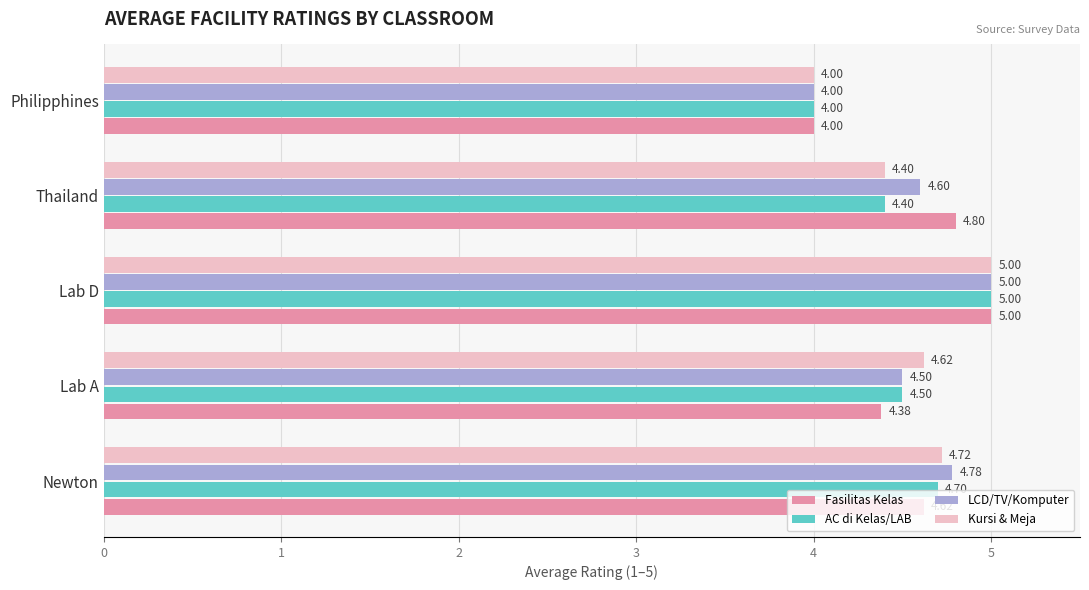

Which series changed the most between Thailand and Philipphines?

Fasilitas Kelas